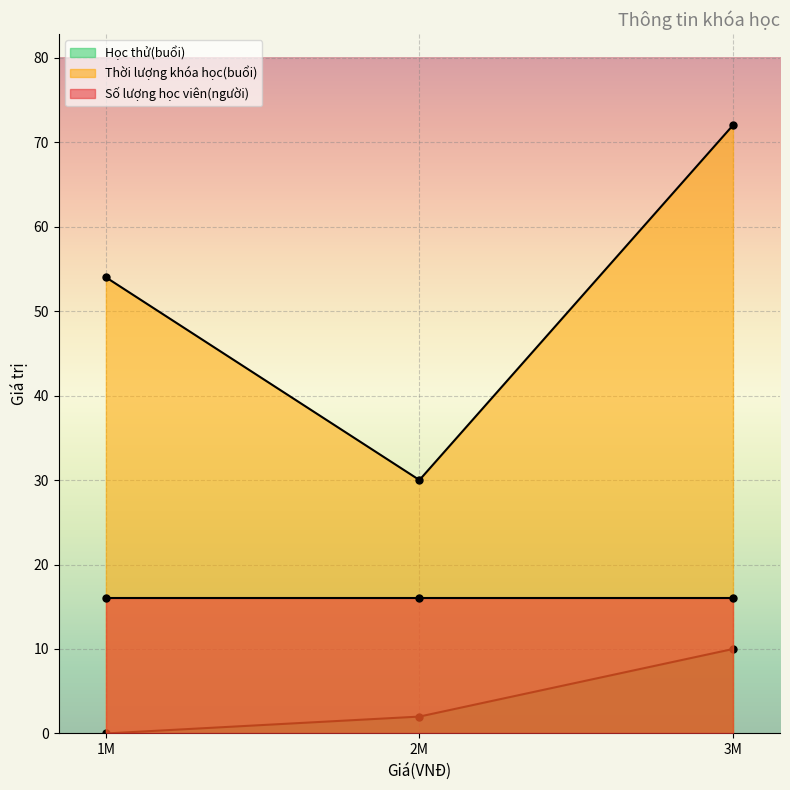

What is the average value of the Số lượng học viên(người) series?

16